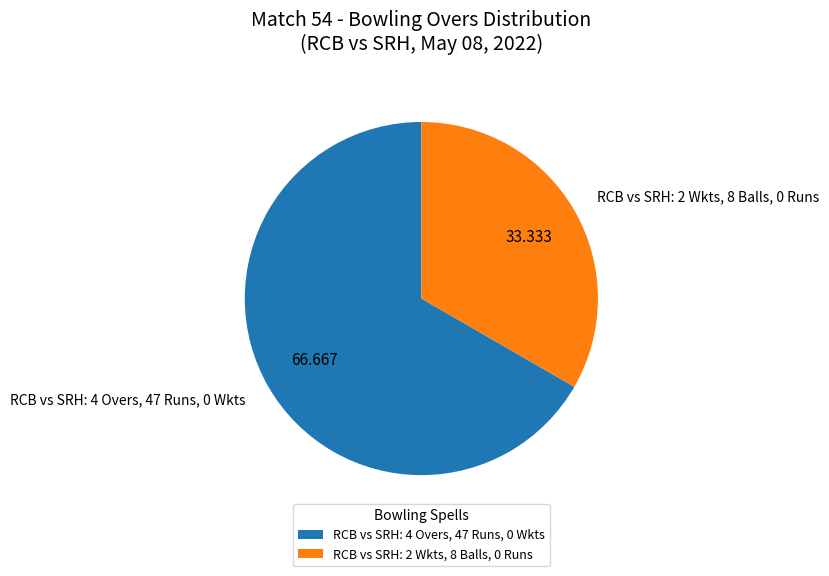

Combined, do RCB vs SRH: 4 Overs, 47 Runs, 0 Wkts and RCB vs SRH: 2 Wkts, 8 Balls, 0 Runs account for over 50%?

Yes